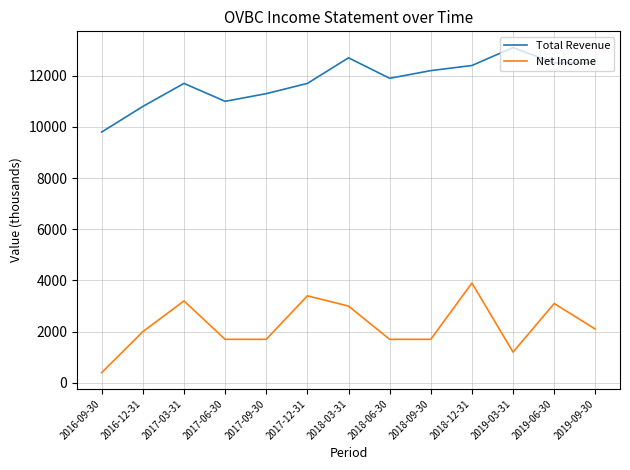

What is the average value of the Net Income series?

2238